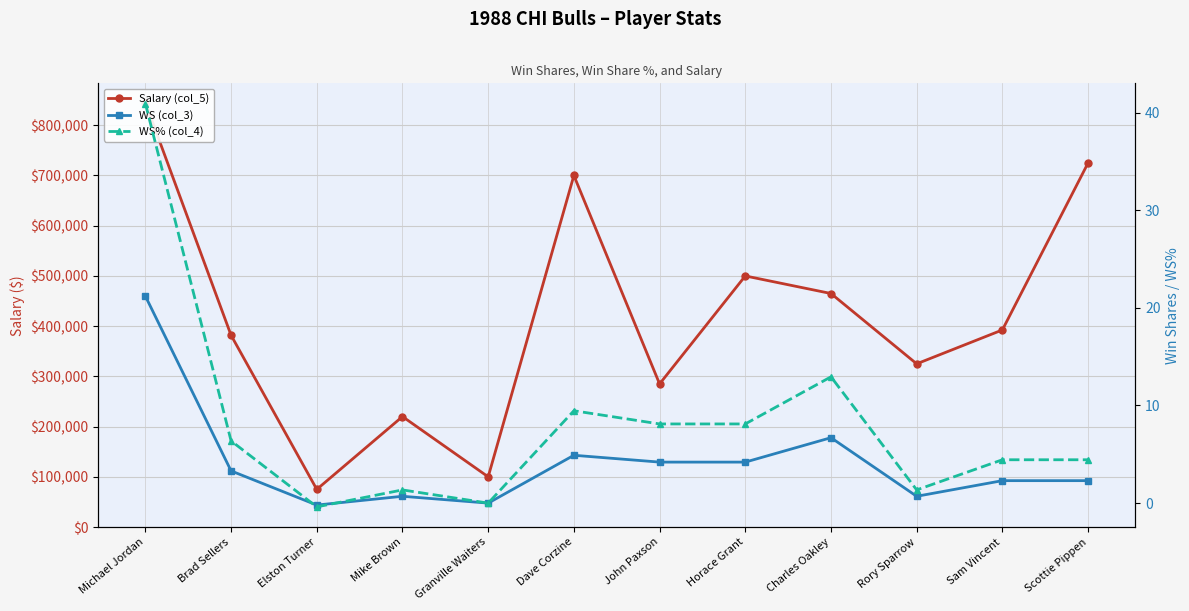

True or false: Salary (col_5) and WS (col_3) cross at least once.

False